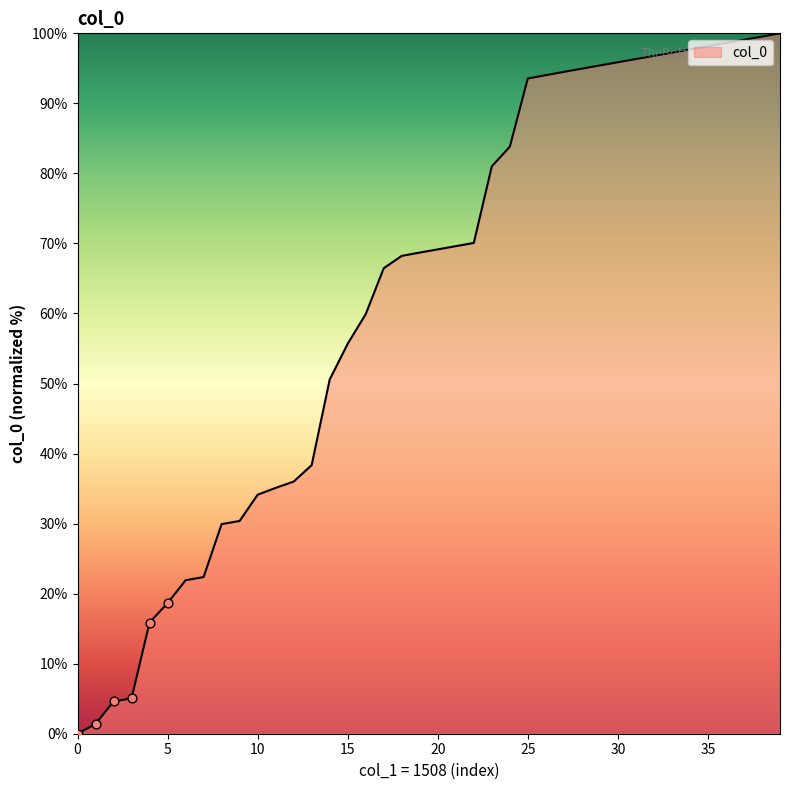

What is the difference between the maximum and minimum values?

100.0